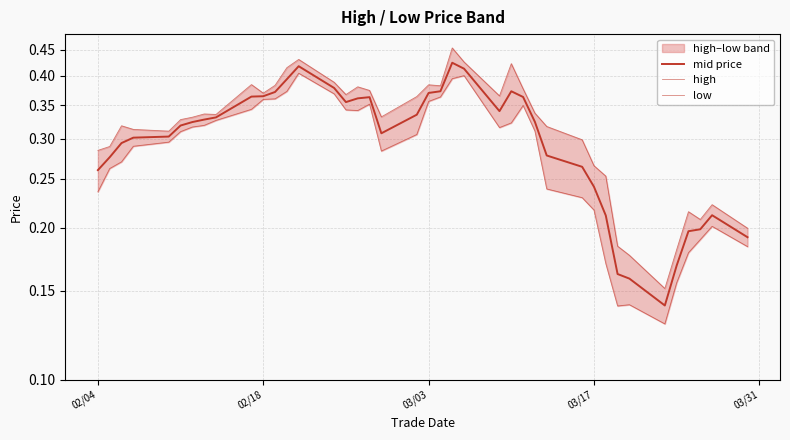

Which series has the largest range (max minus min)?

high